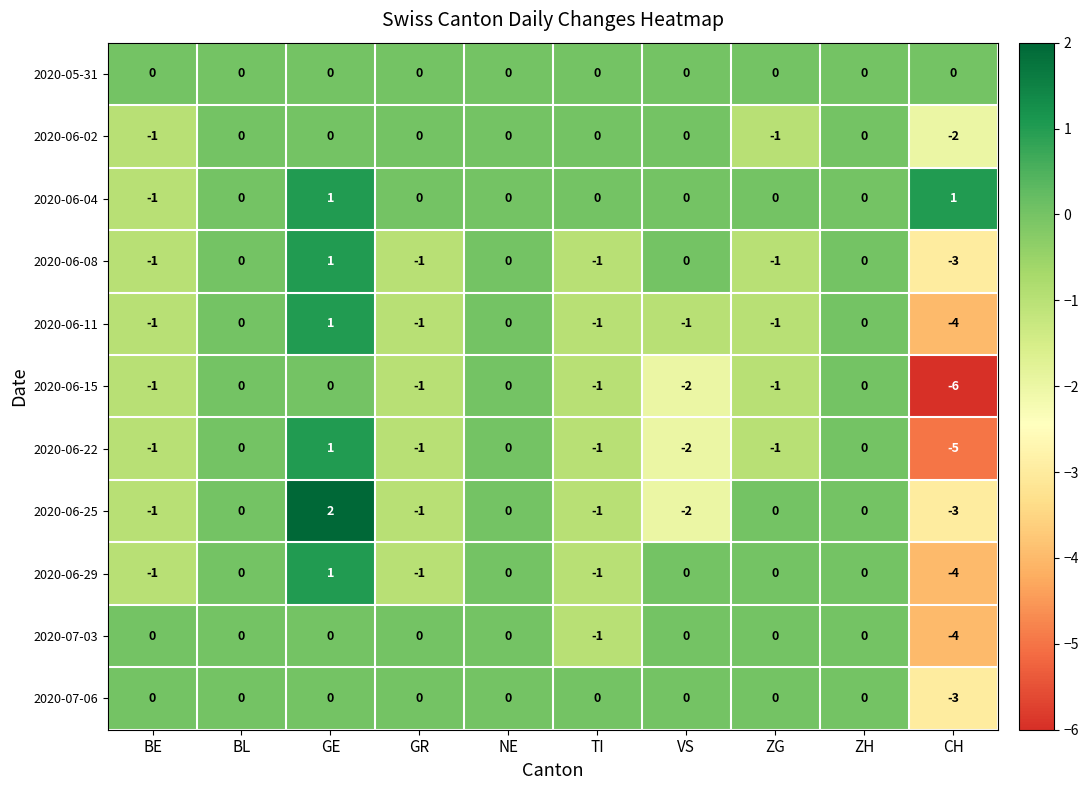

What is the sum of all 2020-06-22 values?

-10